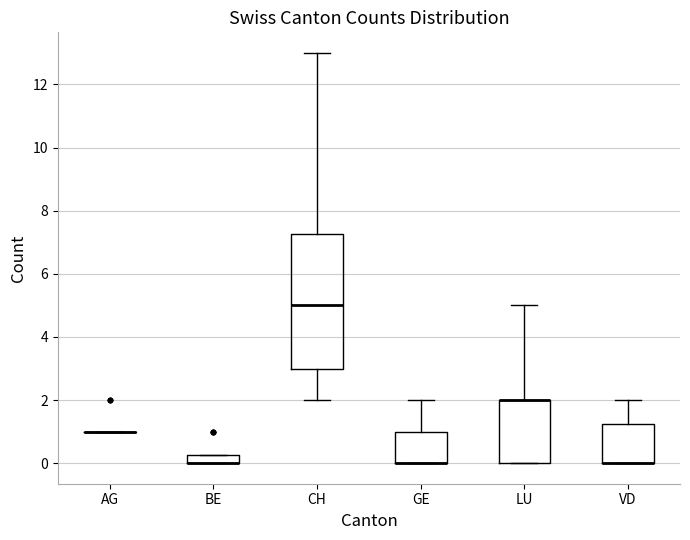

Comparing the boxes themselves (not the whiskers), which one is the tallest?

CH